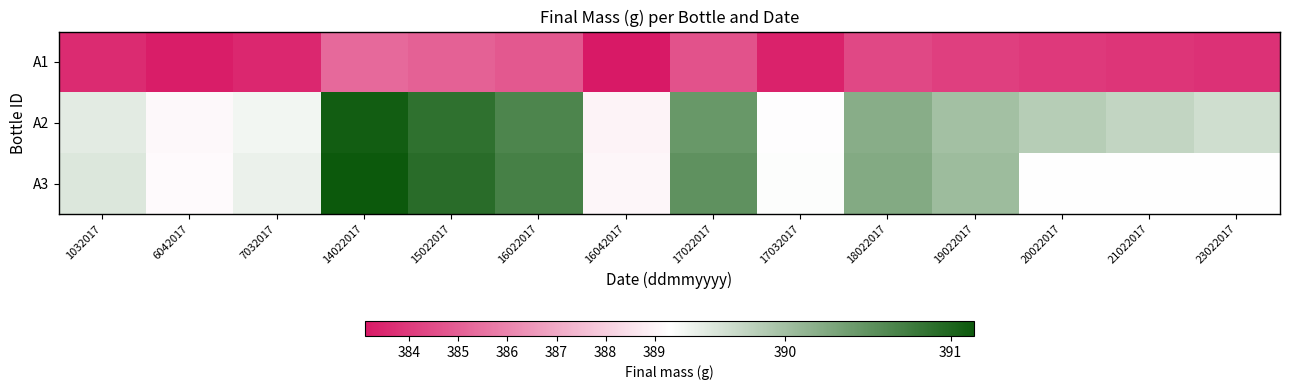

At which category does the chart reach its peak across all series?

14022017